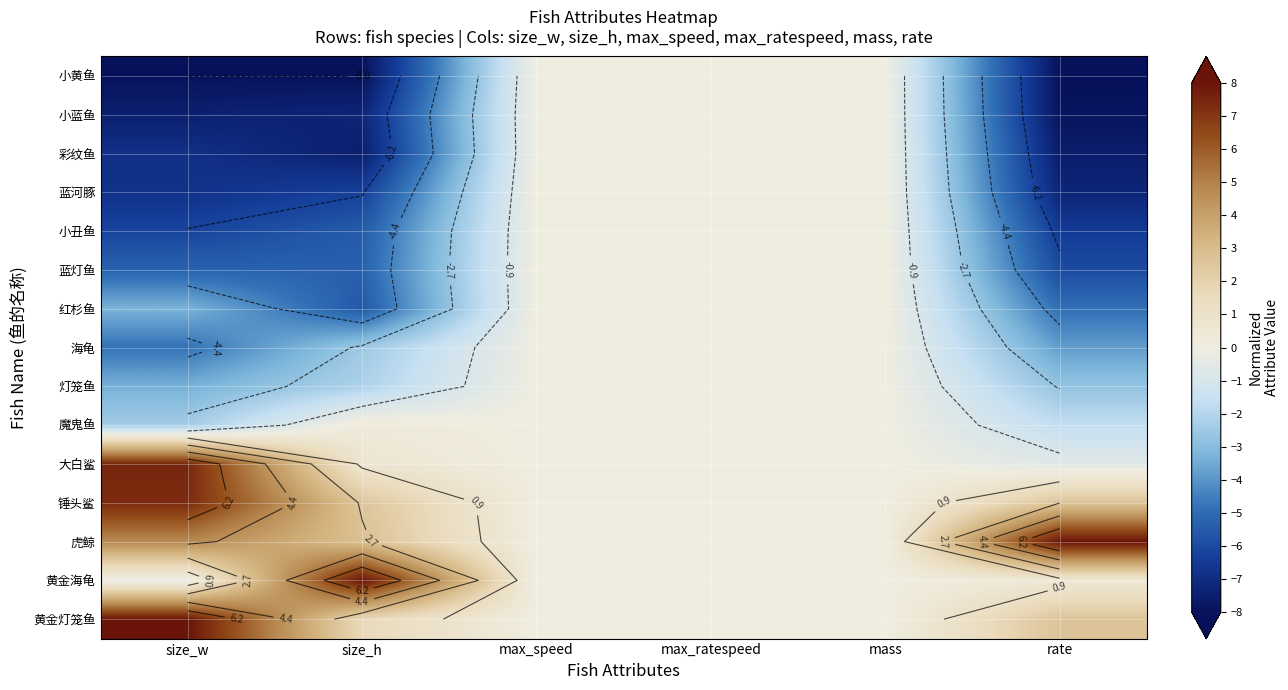

At which category is the sum across all series the highest?

max_speed